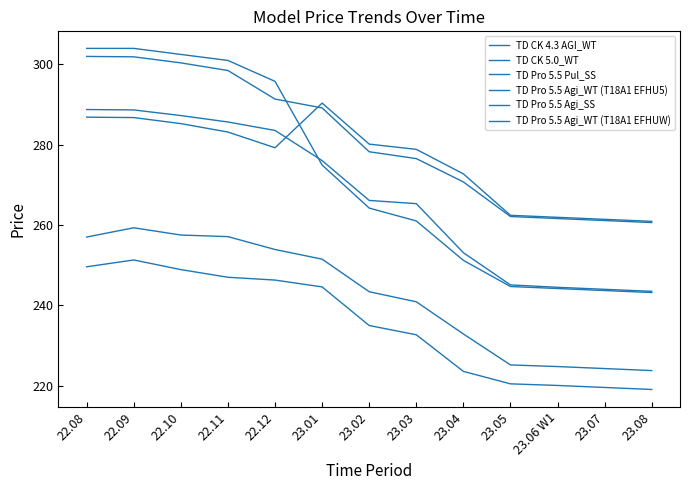

What is the minimum value for TD Pro 5.5 Pul_SS?

260.6